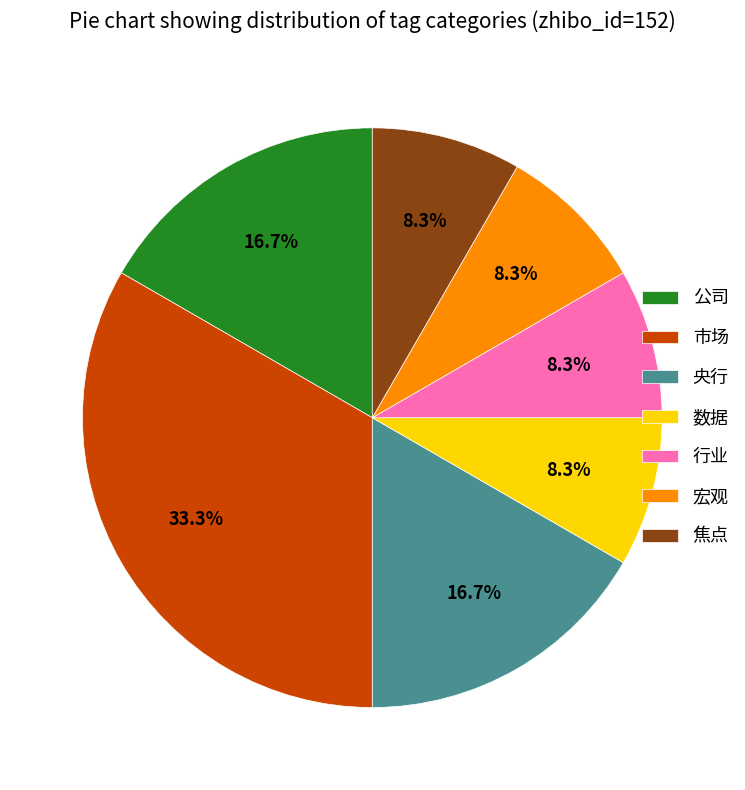

To the nearest percent, what percentage of the pie is 宏观?

8%